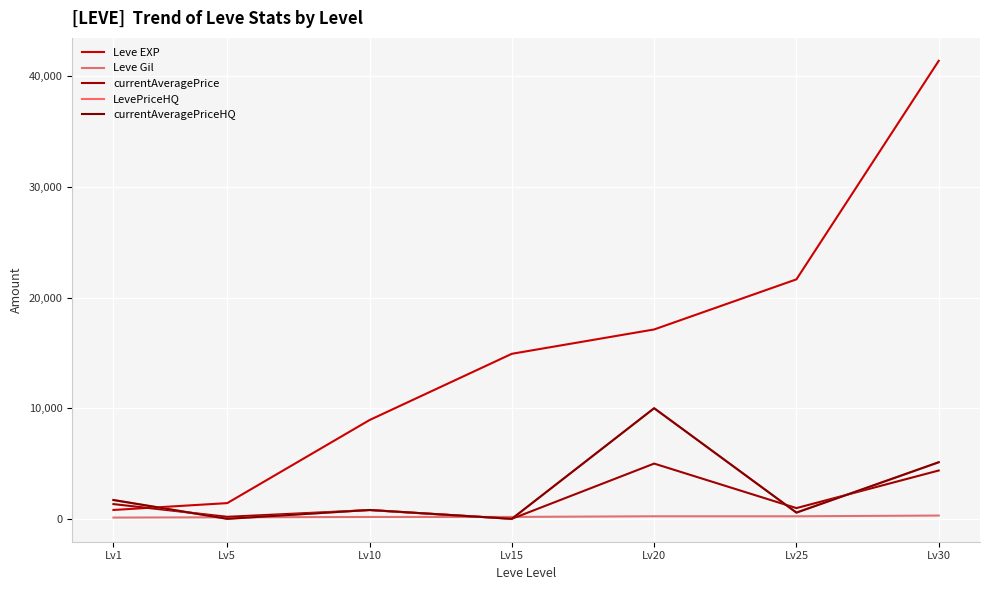

Reading left to right, extract all data points from this chart.

Leve EXP: Lv1=800.0	Lv5=1420.0	Lv10=8930.0	Lv15=14920.0	Lv20=17120.0	Lv25=21650.0	Lv30=41410.0
Leve Gil: Lv1=113.0	Lv5=140.0	Lv10=168.0	Lv15=172.0	Lv20=229.0	Lv25=229.0	Lv30=296.0
currentAveragePrice: Lv1=1332.2	Lv5=182.0	Lv10=790.5	Lv15=0.0	Lv20=4993.8	Lv25=969.7	Lv30=4368.3
LevePriceHQ: Lv1=1699.8	Lv5=0.0	Lv10=800.0	Lv15=0.0	Lv20=10000.0	Lv25=561.0	Lv30=5114.5
currentAveragePriceHQ: Lv1=1699.8	Lv5=0.0	Lv10=800.0	Lv15=0.0	Lv20=10000.0	Lv25=561.0	Lv30=5114.5